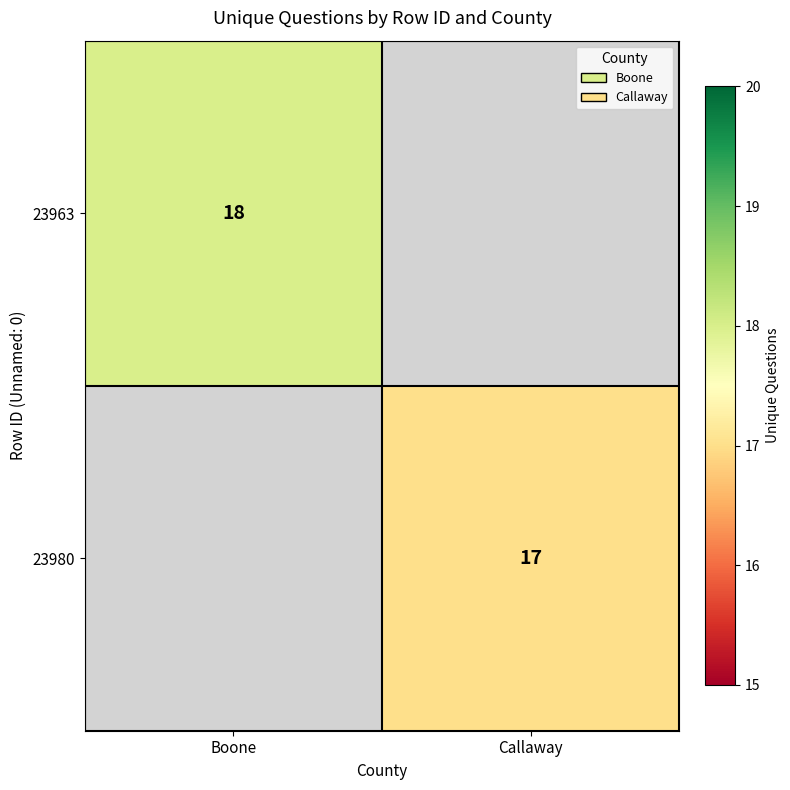

True or false: 23980 has a value of 26 at Callaway.

False